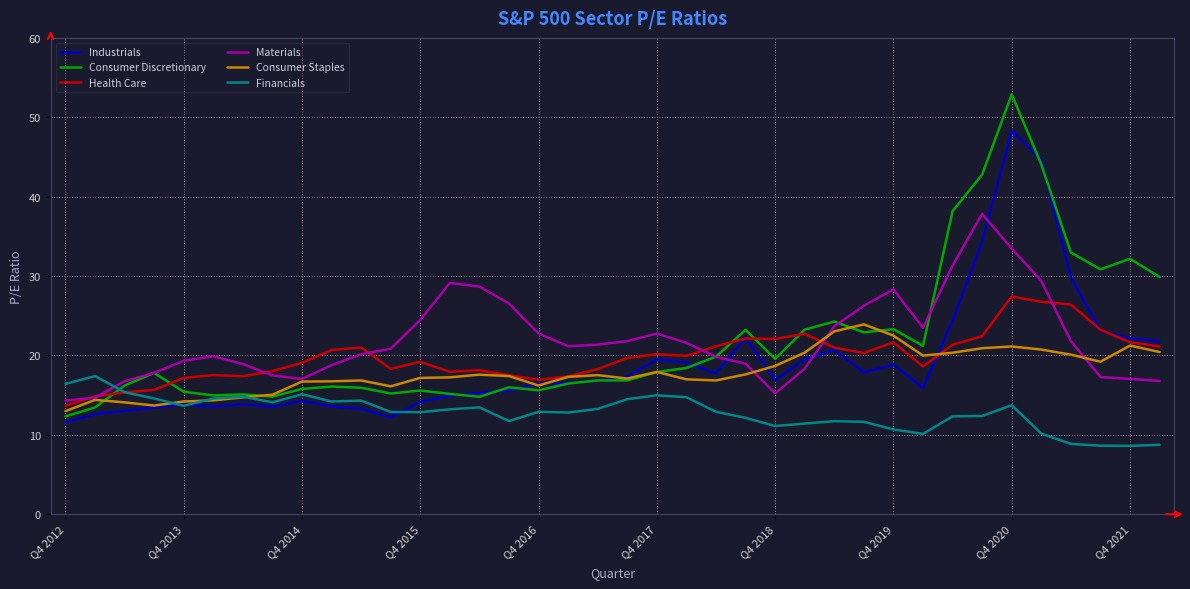

What are all the series names shown in the legend?

Industrials, Consumer Discretionary, Health Care, Materials, Consumer Staples, Financials